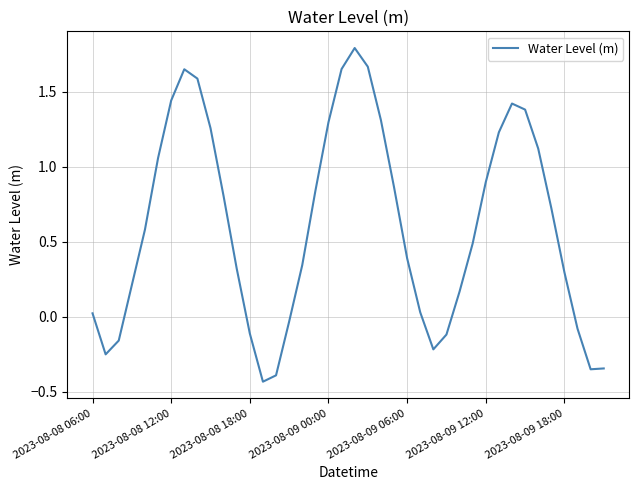

What is the greatest value displayed?

1.8